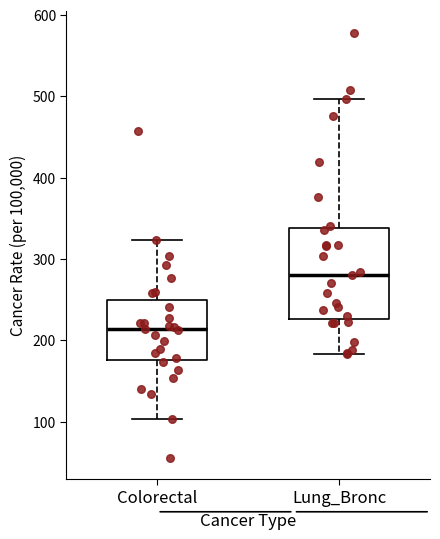

Where is the upper edge of the box for Colorectal on the y-axis? The values are not printed on the chart, so give them approximately, as read against the axis.

250